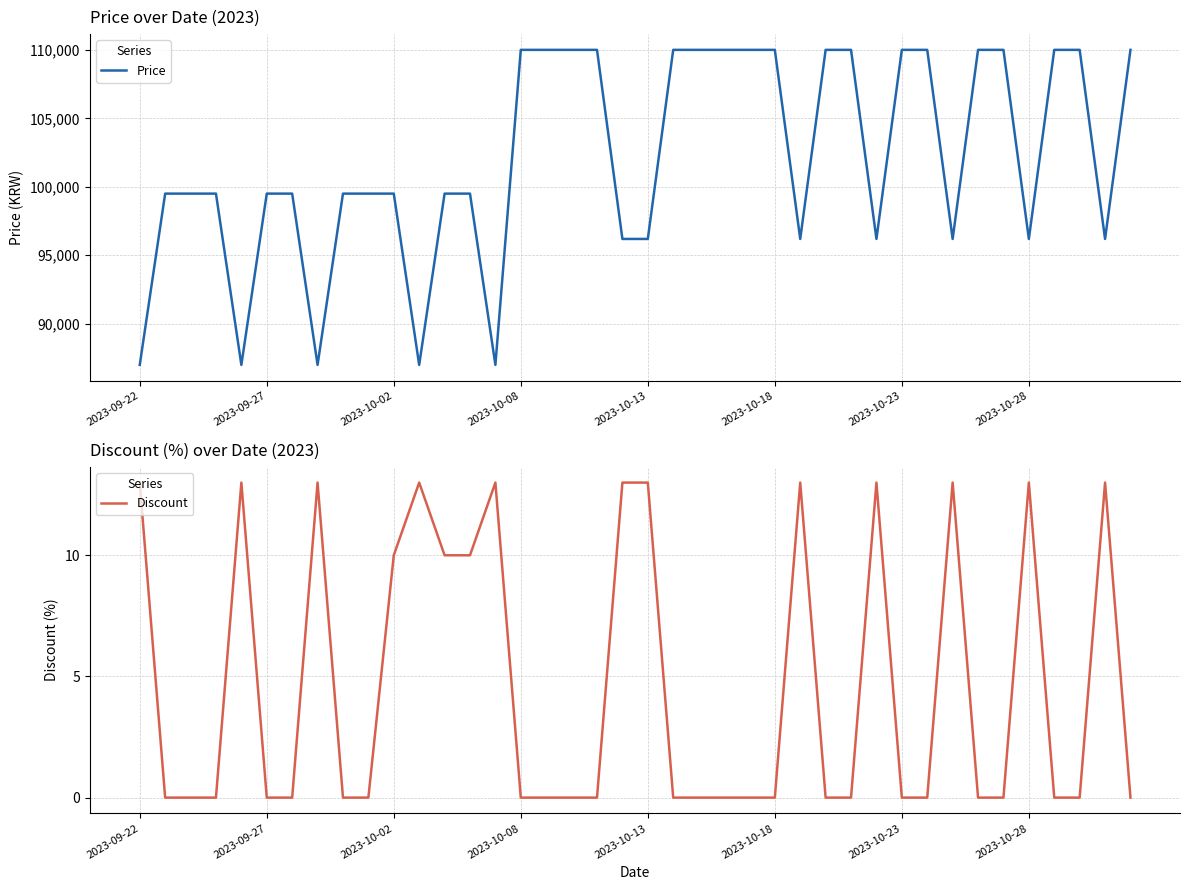

What is the maximum value for Discount?

13